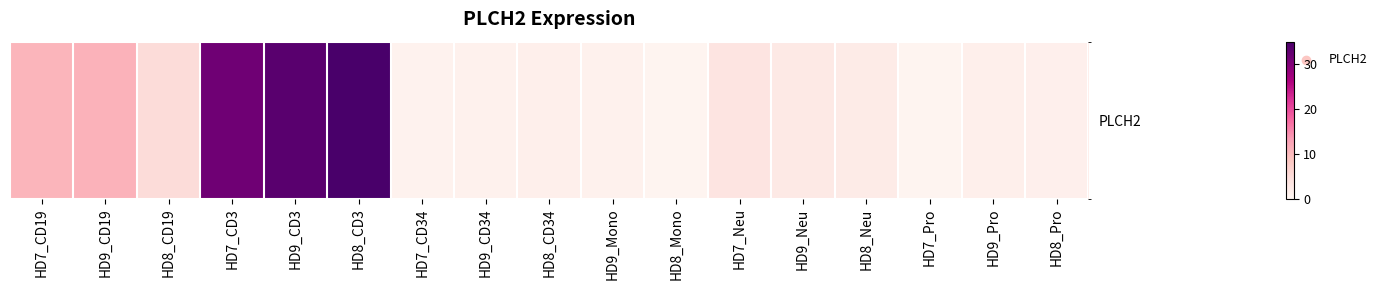

Which category has the highest value across all series?

HD8_CD3